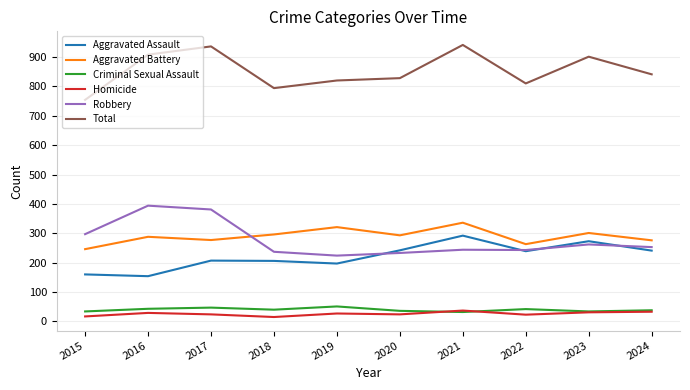

What are all the series names shown in the legend?

Aggravated Assault, Aggravated Battery, Criminal Sexual Assault, Homicide, Robbery, Total